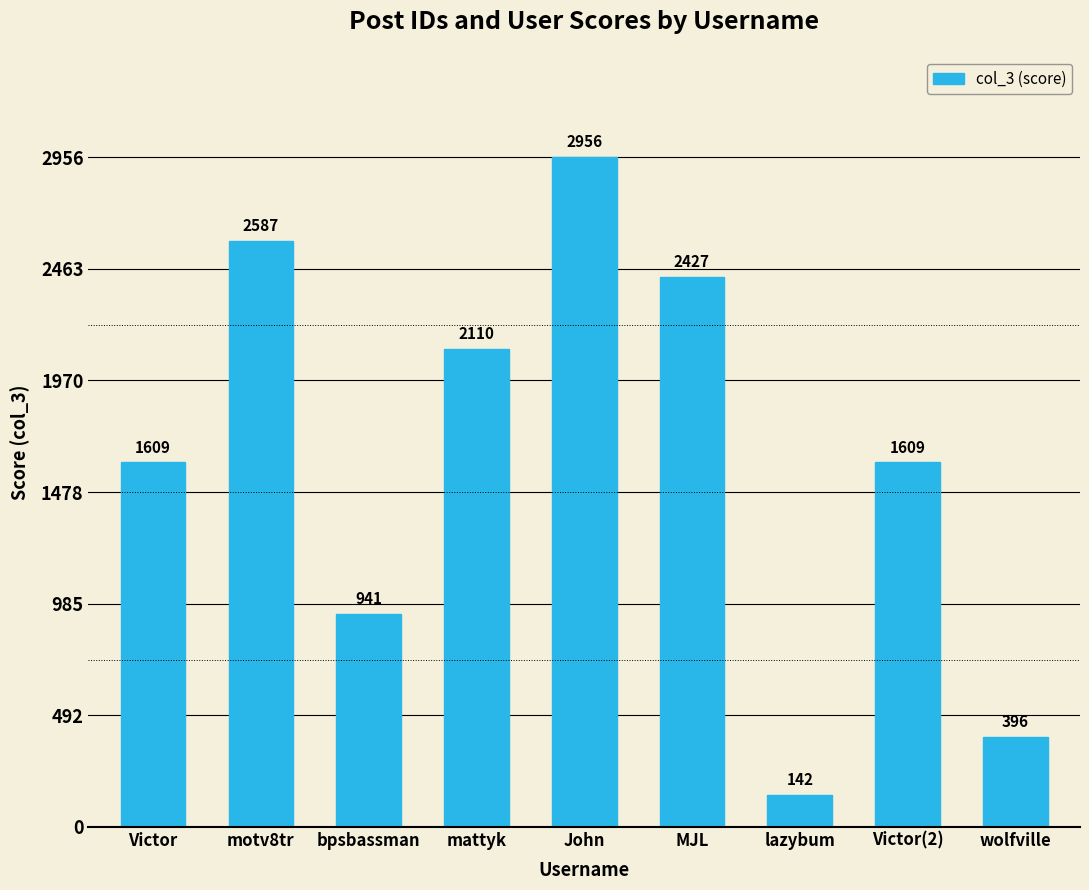

Reading left to right, extract all data points from this chart.

Victor=1609	motv8tr=2587	bpsbassman=941	mattyk=2110	John=2956	MJL=2427	lazybum=142	Victor(2)=1609	wolfville=396